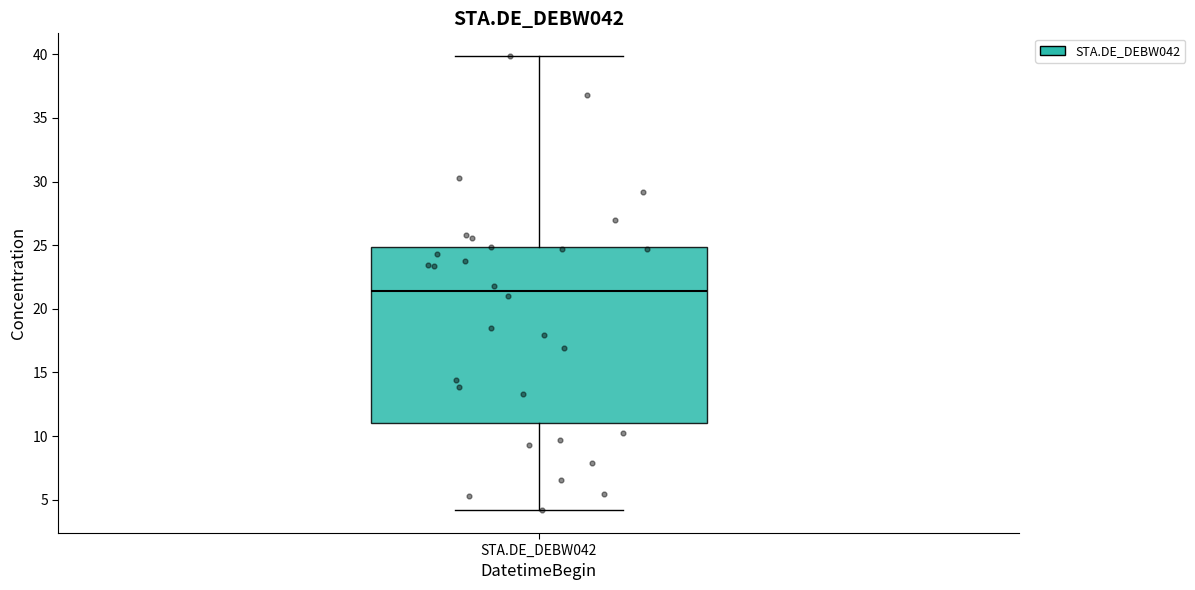

Transcribe this box plot: give where the median line is, the range the box spans, and where the two whiskers end, as read against the y-axis. The values are not printed on the chart, so give them approximately, as read against the axis.

median 21.5, box 11.0 to 25.0, whiskers 4.0 to 40.0